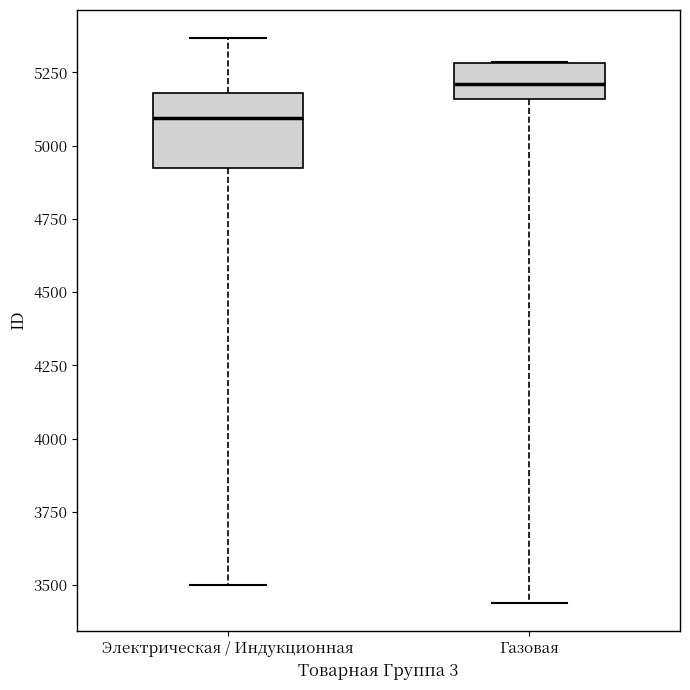

Reading left to right, transcribe this box plot: for each box, give where its median line is, the range the box spans, and where its two whiskers end, as read against the y-axis. The values are not printed on the chart, so give them approximately, as read against the axis.

Электрическая / Индукционная: median 5100, box 4900 to 5200, whiskers 3500 to 5350
Газовая: median 5200, box 5150 to 5300, whiskers 3450 to 5300